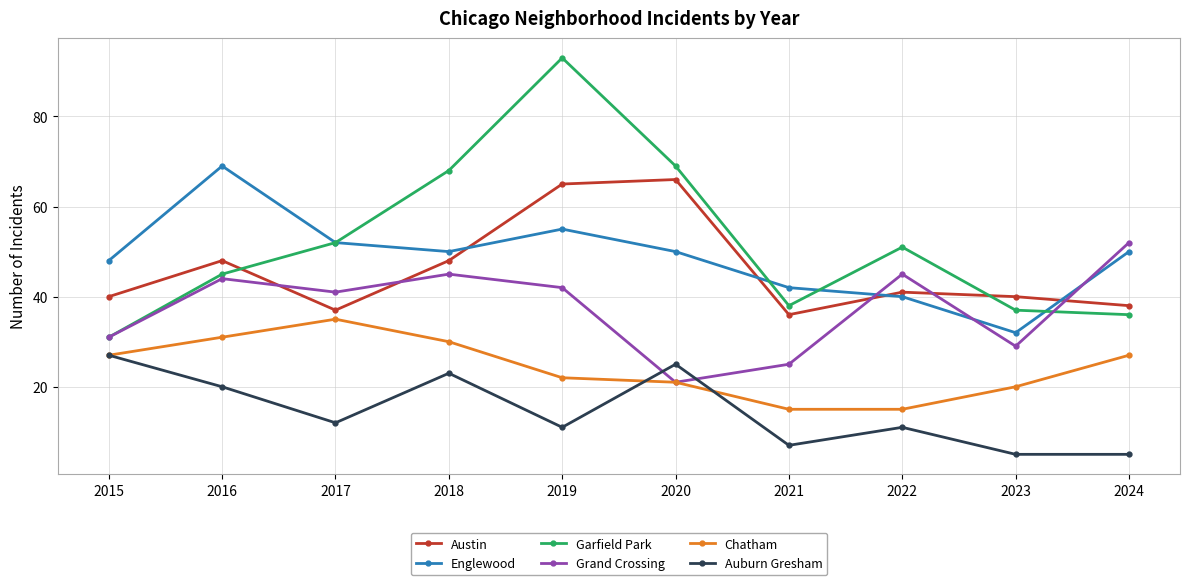

The Chatham series shows 49 at 2018. True or false?

False